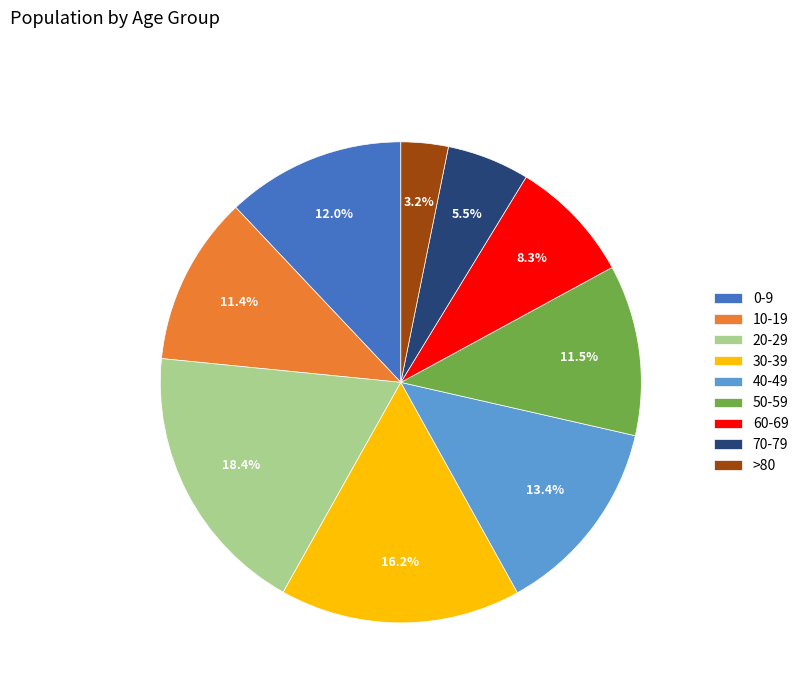

How many segments does this pie chart have?

9